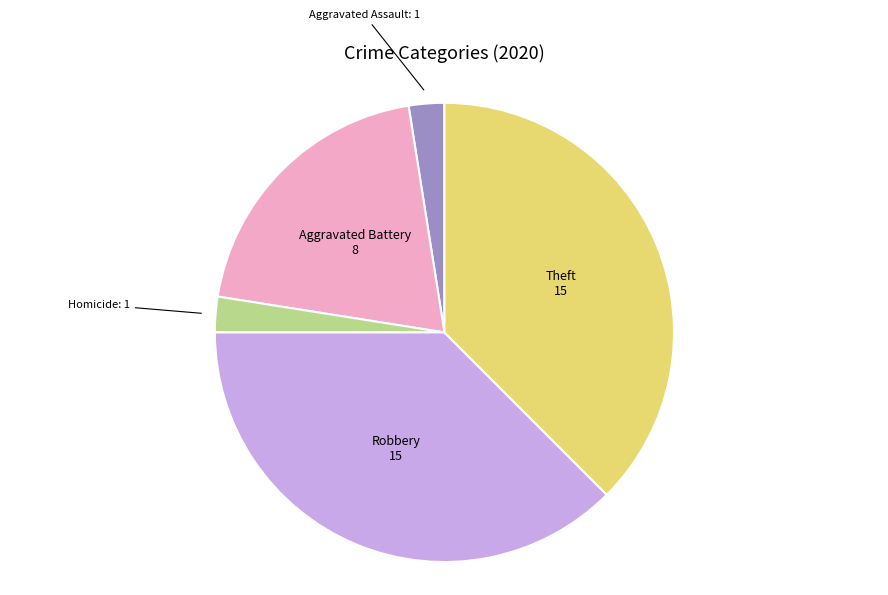

Is there a majority slice in this chart?

No